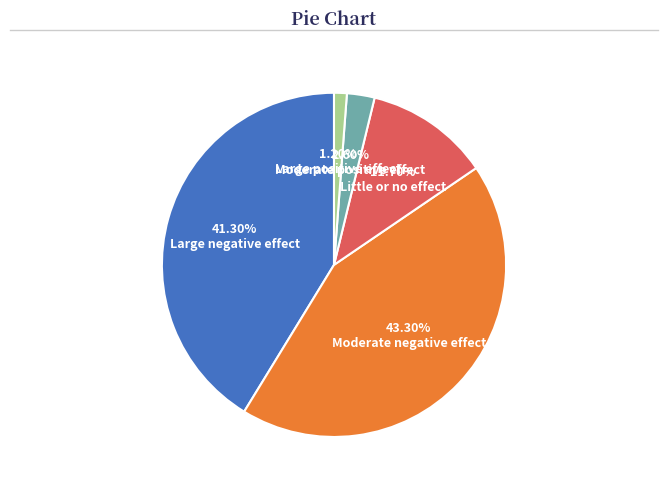

Count the number of slices in the pie.

5